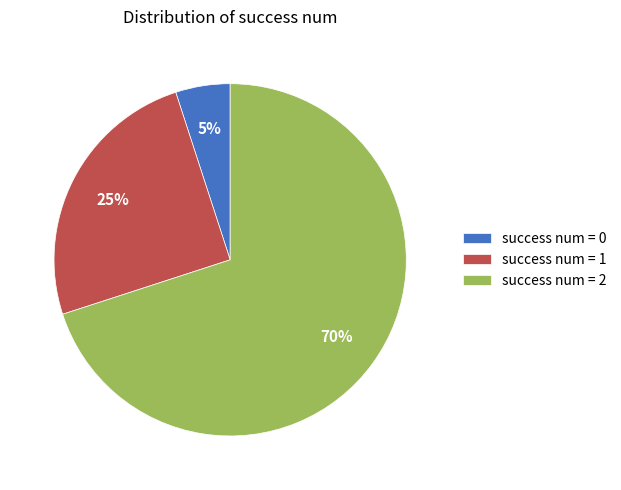

What percentage is the success num = 0 slice, to the nearest percent?

5%